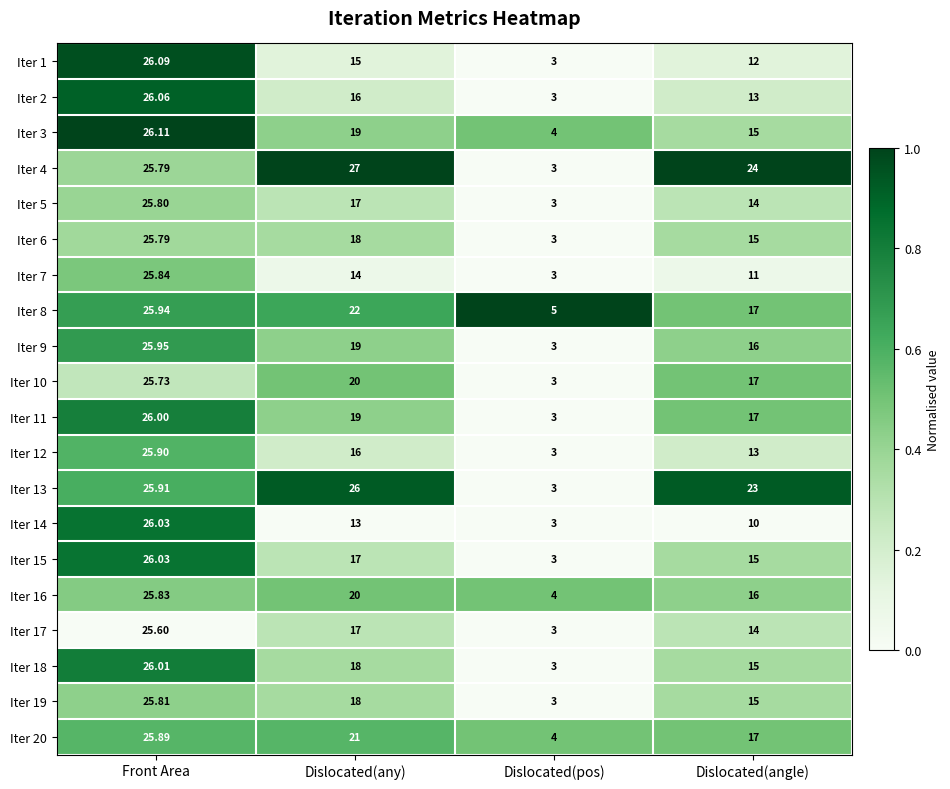

List the labels in order of Iter 2 value, largest first.

Front Area, Dislocated(any), Dislocated(angle), Dislocated(pos)